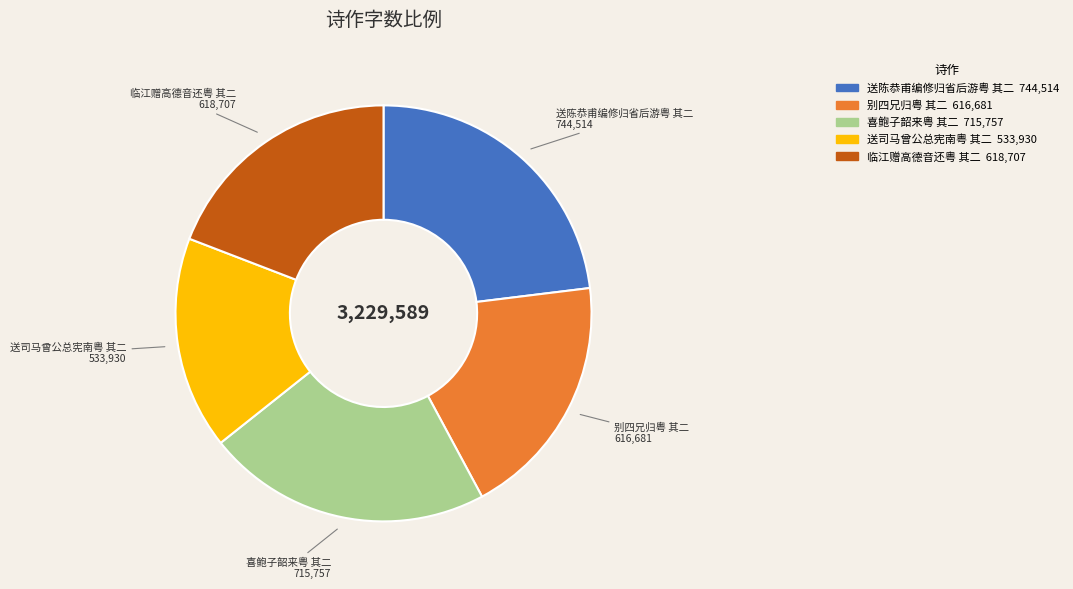

What is the largest slice in the pie chart?

送陈恭甫编修归省后游粤 其二